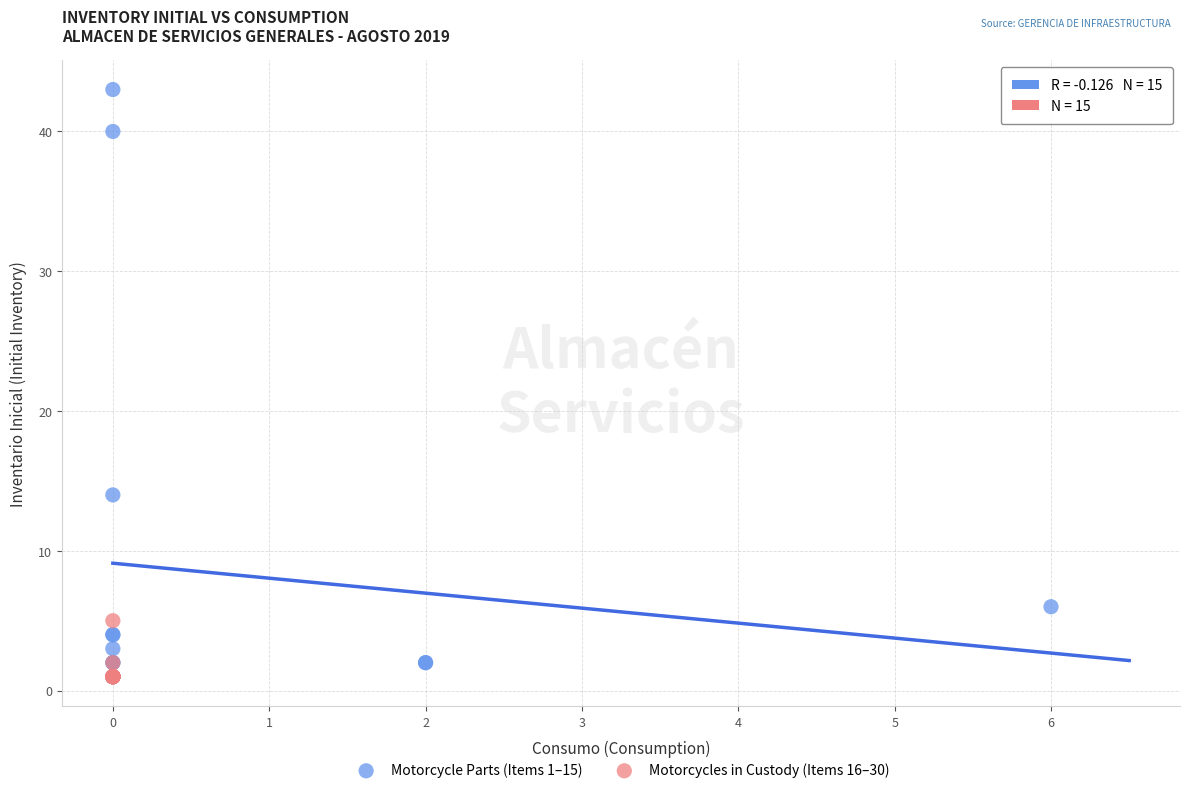

Which series contains the highest Y value?

Motorcycle Parts (Items 1–15)